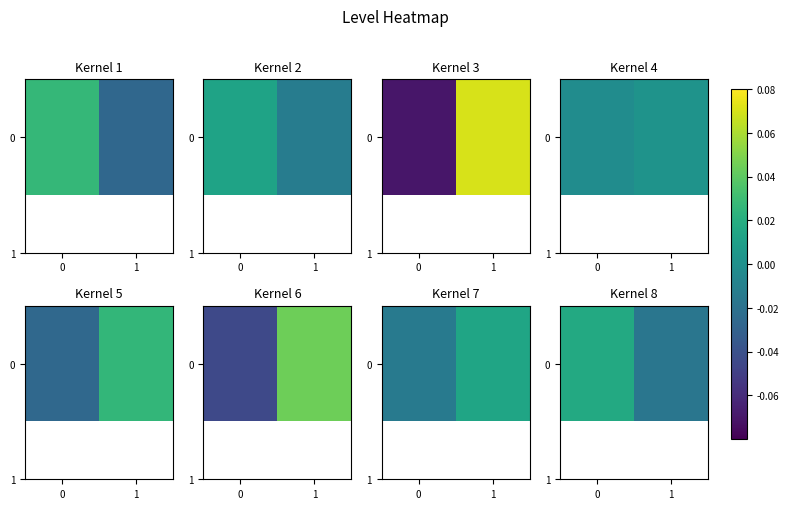

The chart shows a value of 0.0 at 0. True or false?

True